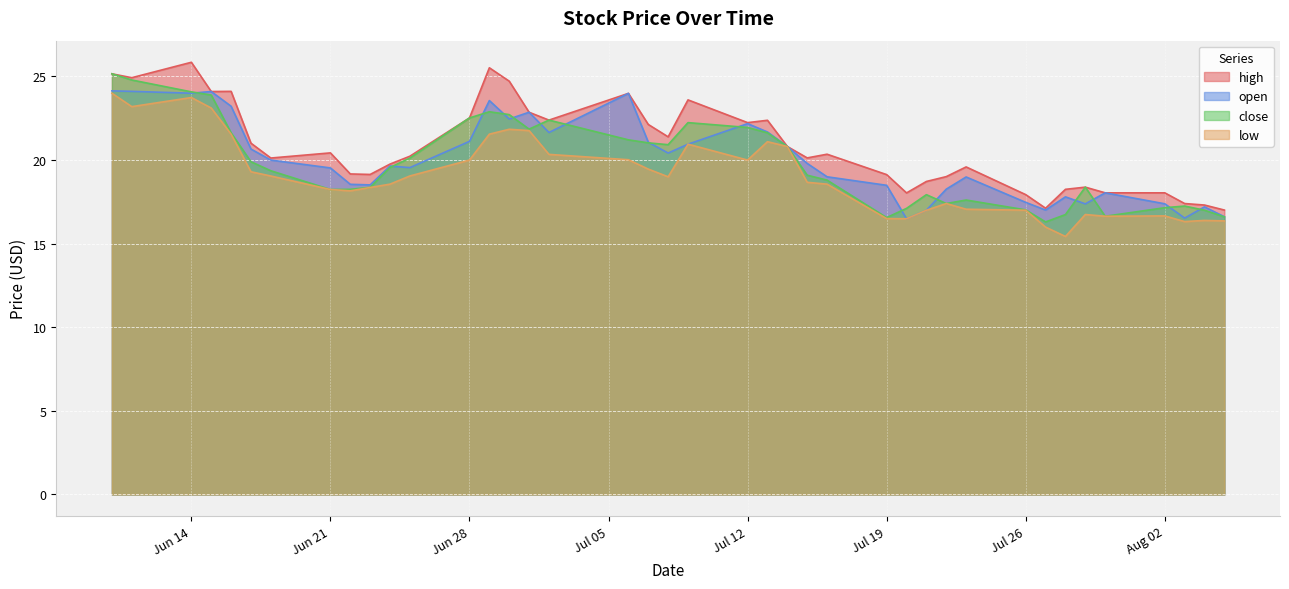

Where is open nearest to the value 20?

2021-06-18